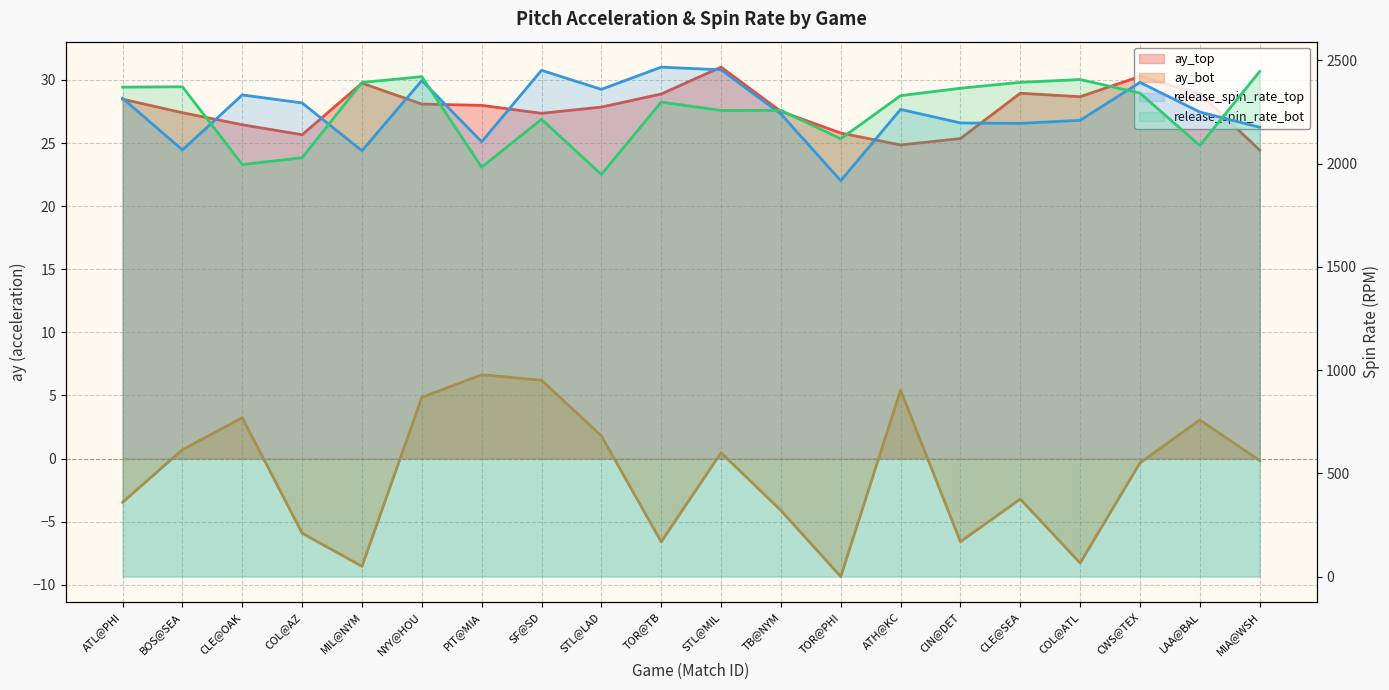

Which series has the widest spread of values?

release_spin_rate_top